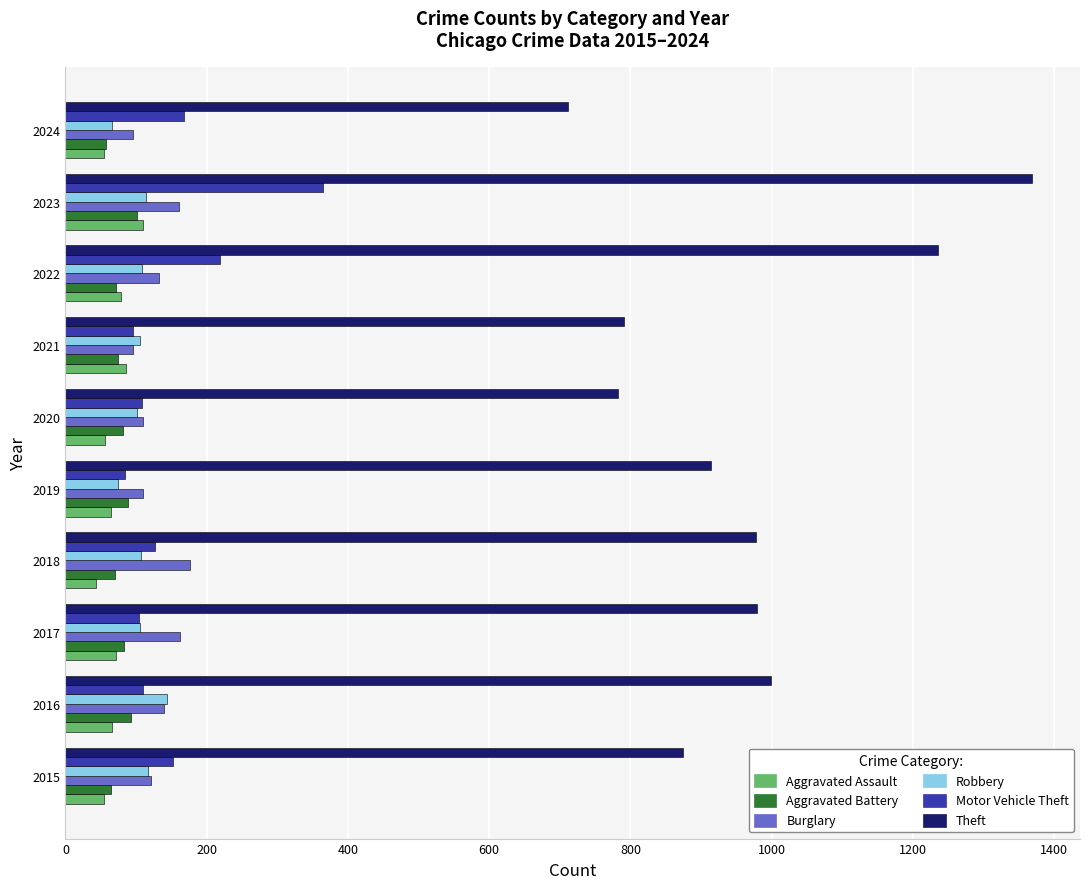

What is the average value of the Theft series?

963